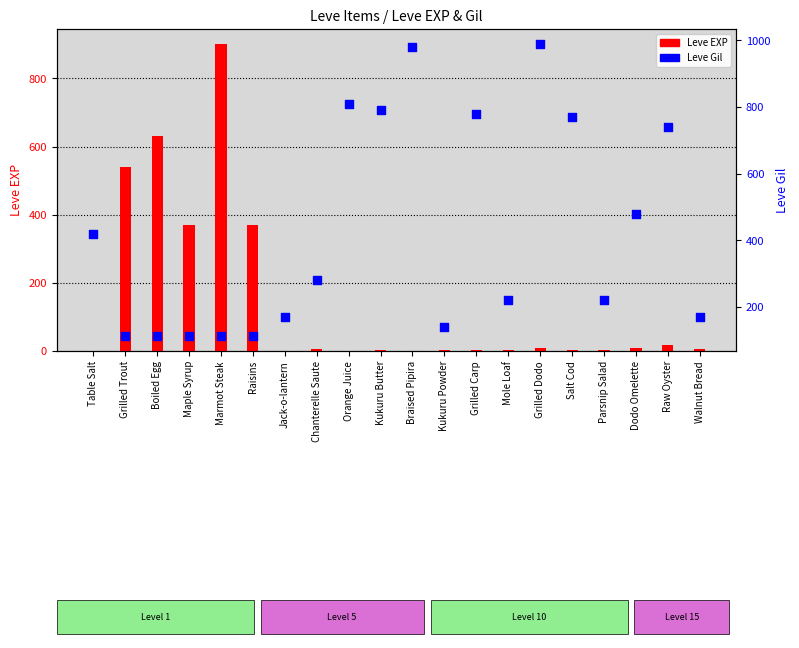

At which category is the sum across all series the highest?

Marmot Steak